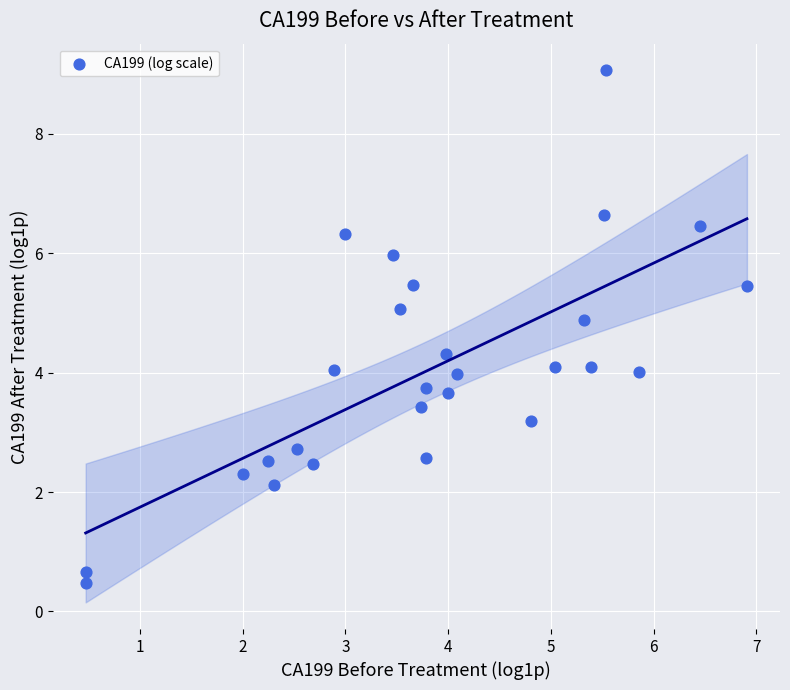

What is the range of X values (max minus min)?

6.4